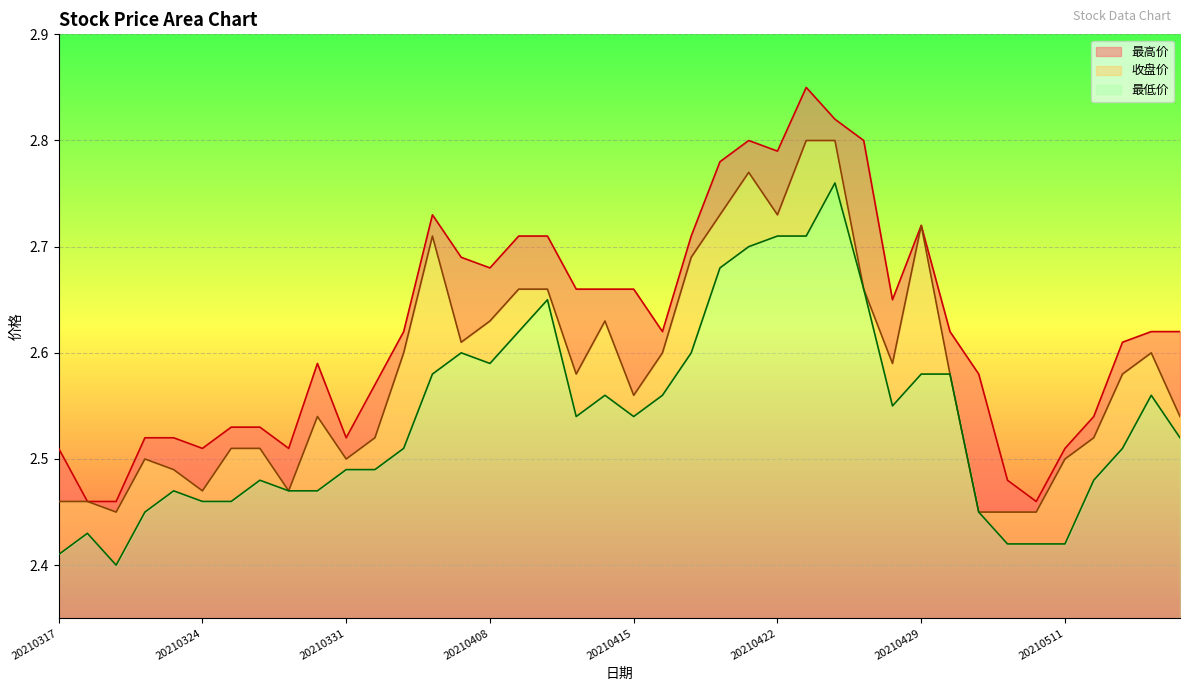

Where is 最高价 nearest to the value 2?

20210318